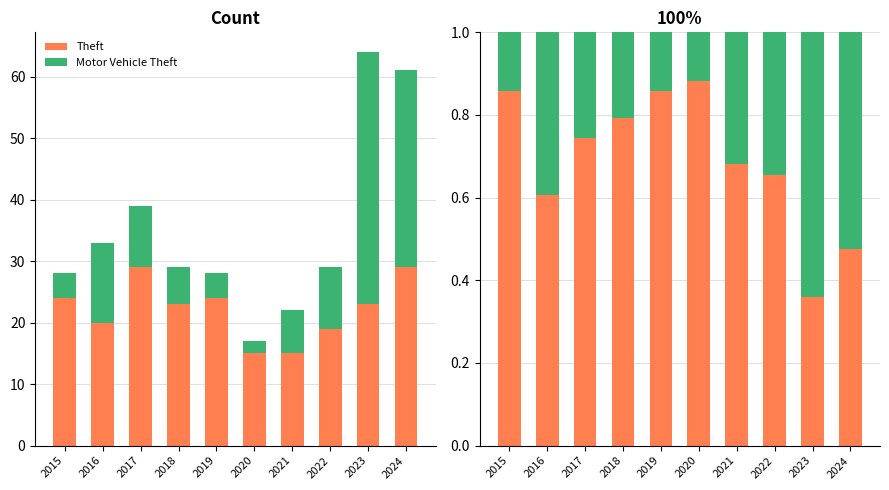

Count the Motor Vehicle Theft values in the range 0 to 1.

10